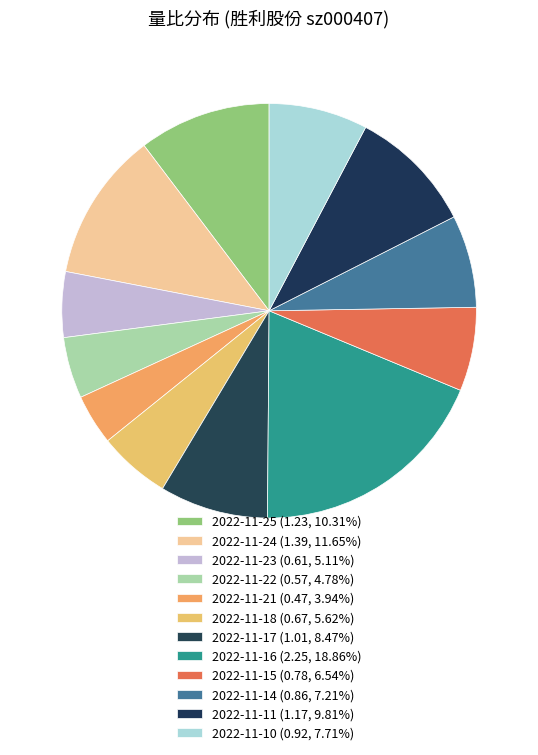

How many slices are in this pie chart?

12